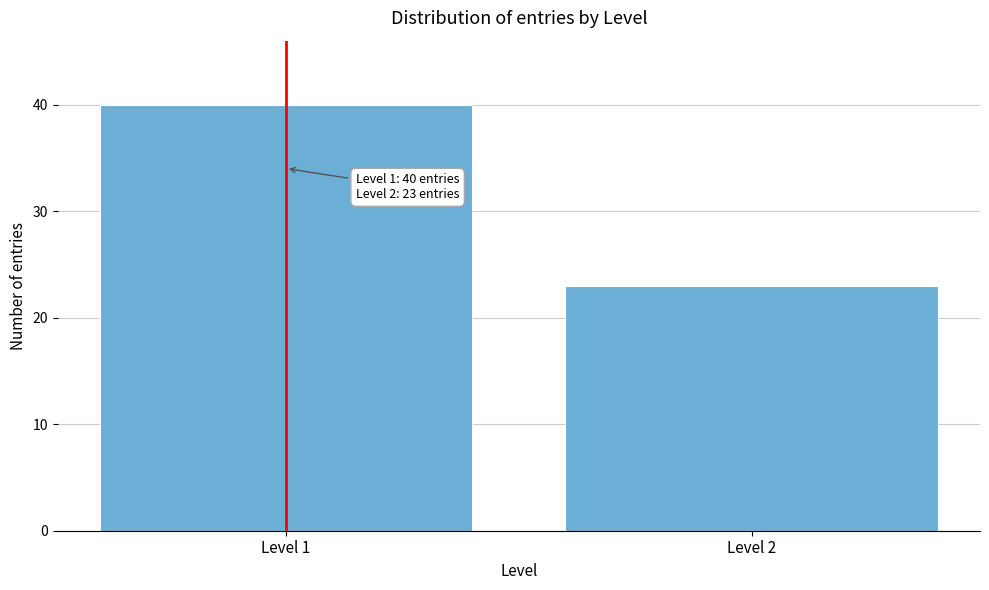

Reading left to right, extract all data points from this chart.

40	23